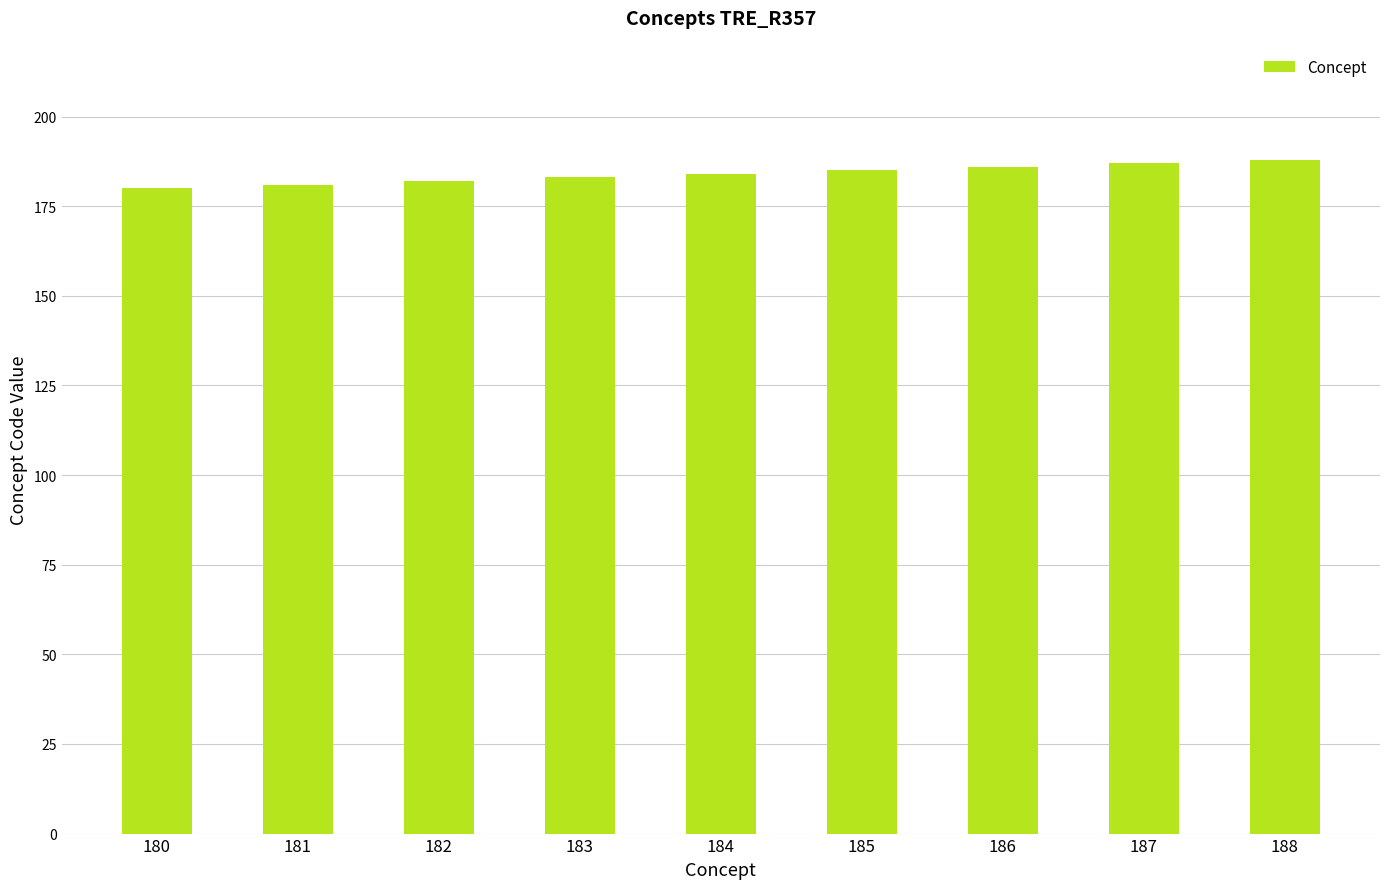

Approximately how many times larger is the value at 181 compared to 182?

1.0